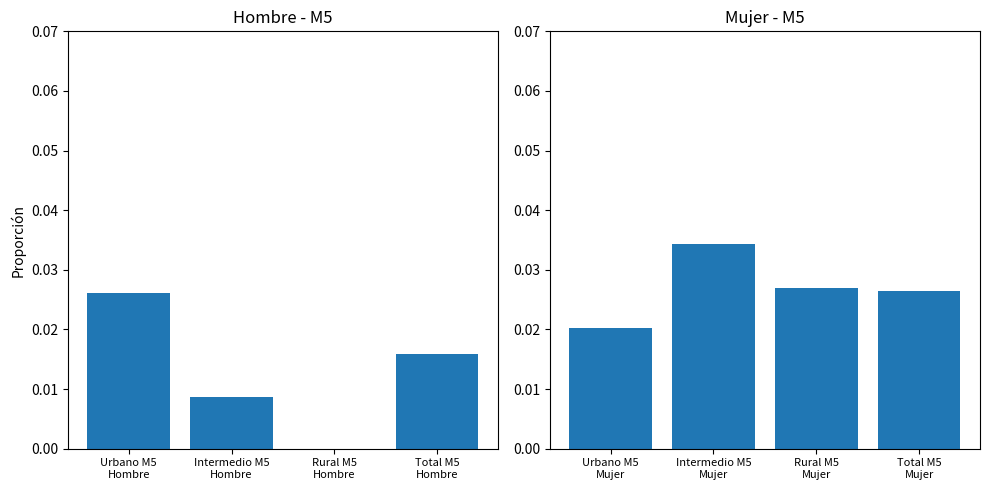

What is the label of the 2nd bar from the right?

Rural M5 Mujer